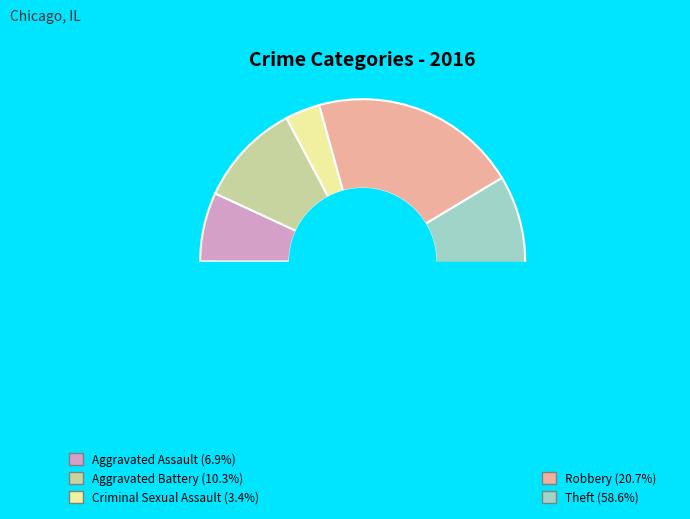

What percentage is the Aggravated Assault slice, to the nearest percent?

7%